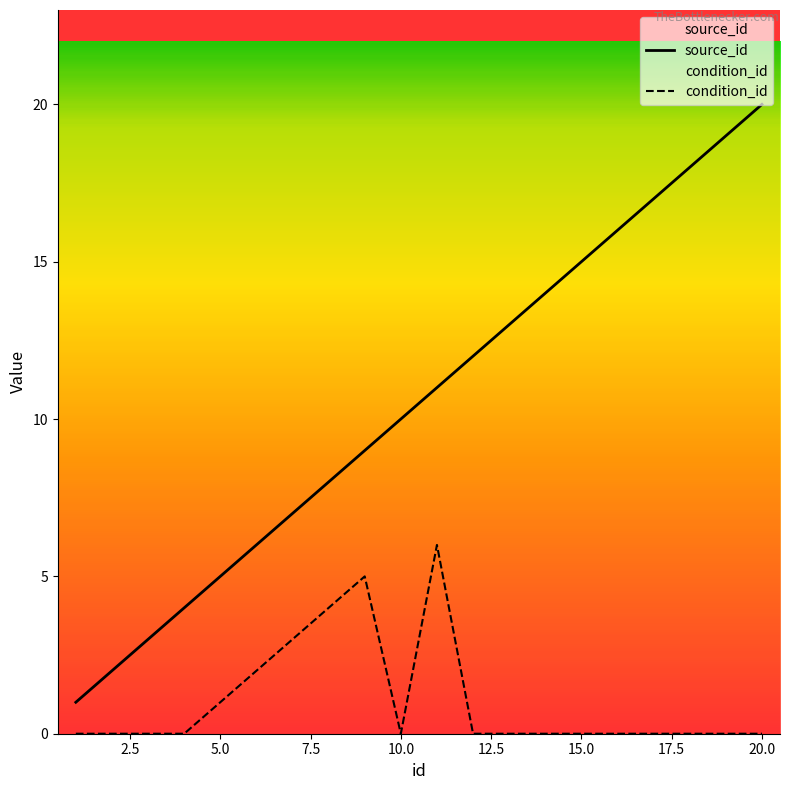

How many data points in source_id are less than 11?

10